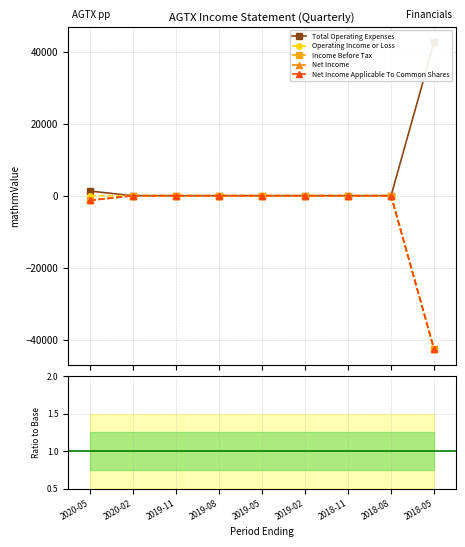

What position from the right is 2020-02?

8